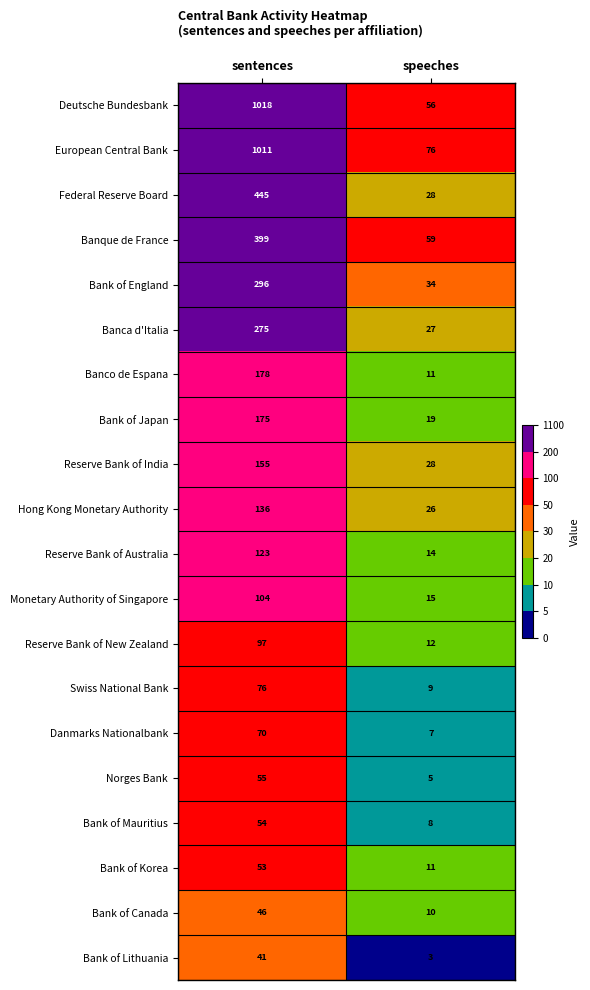

Which series changed the most between sentences and speeches?

Deutsche Bundesbank